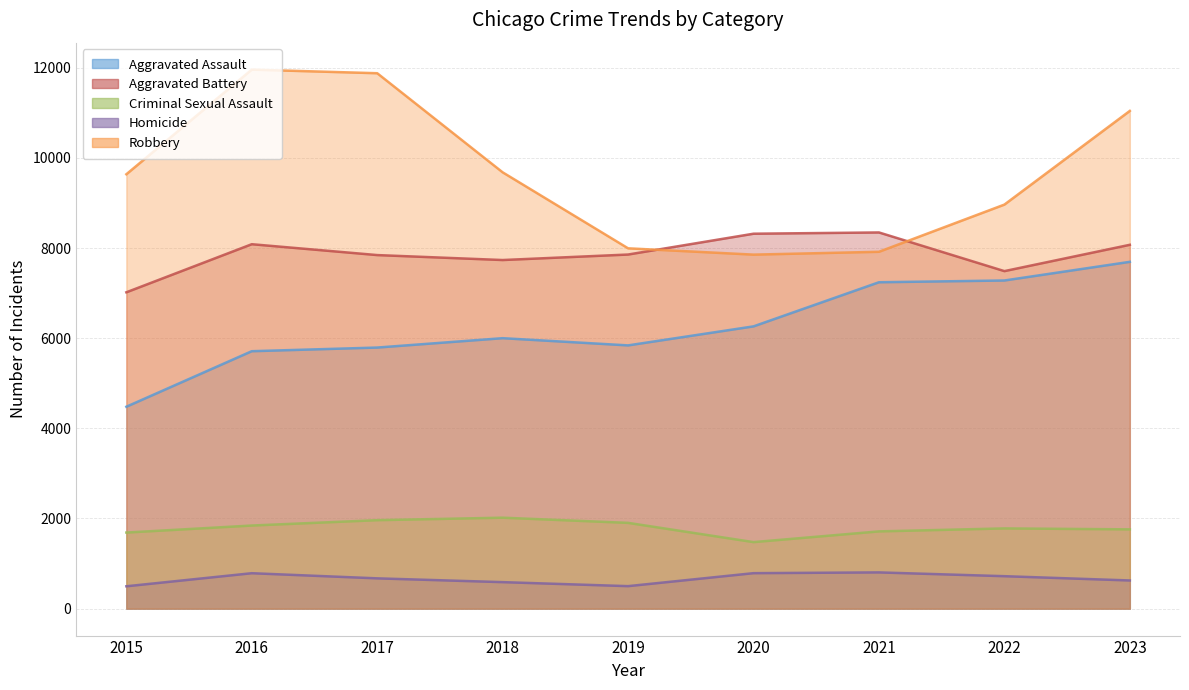

Which series has the largest total across all categories?

Robbery